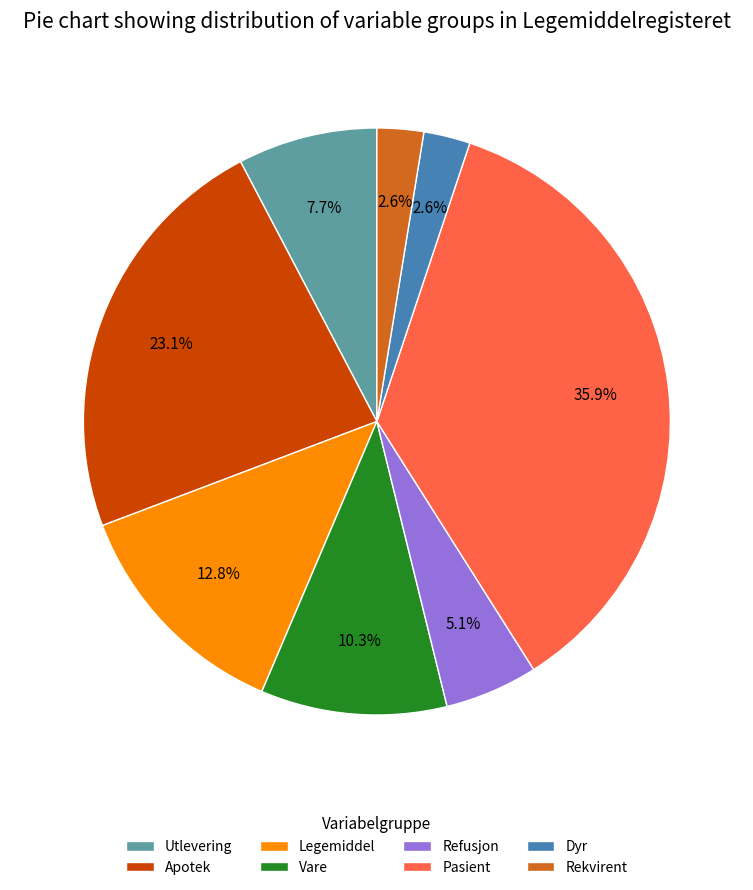

How many segments does this pie chart have?

8